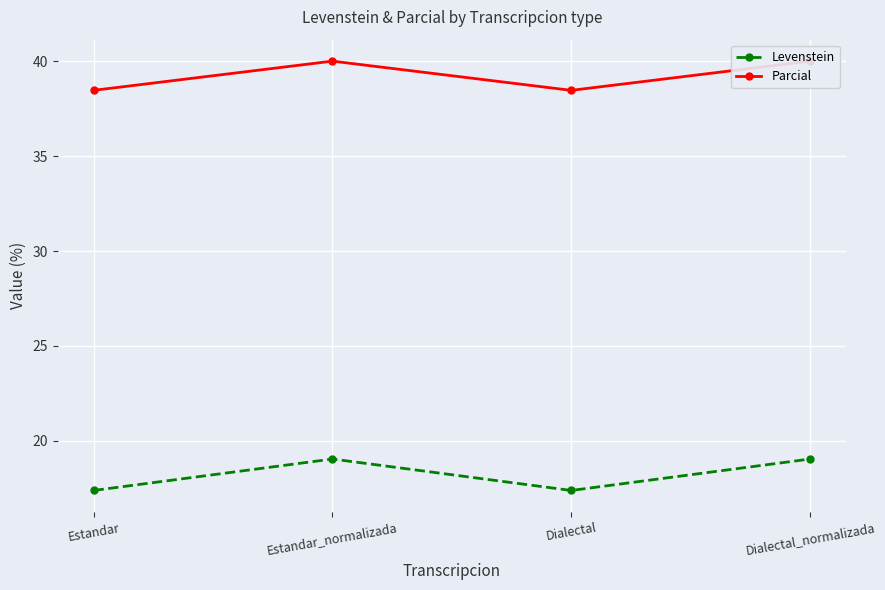

Between Estandar_normalizada and Dialectal, which series saw the biggest shift?

Levenstein